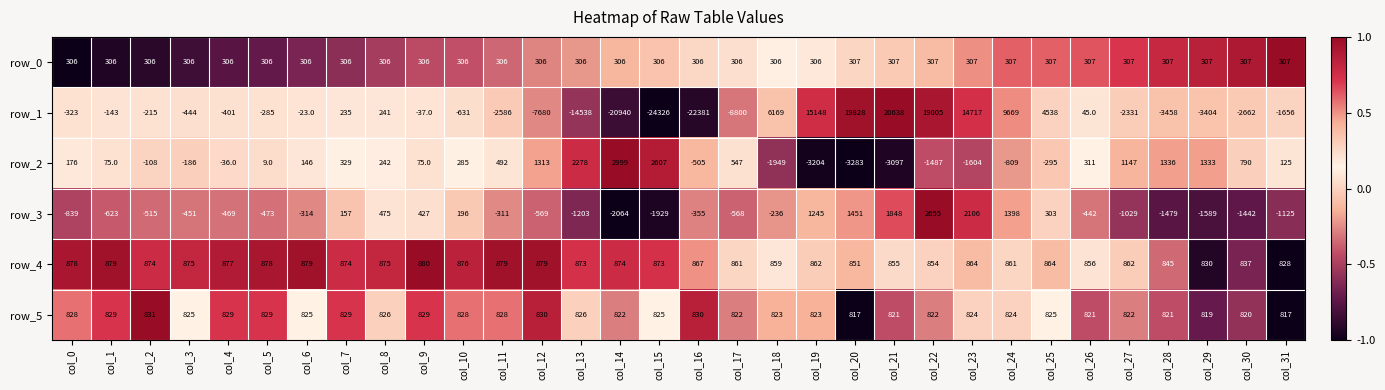

What is the difference between the maximum and minimum values in the row_4 series?

52